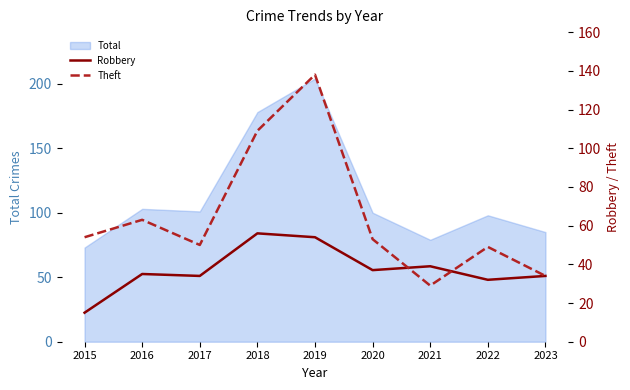

Where is the first local minimum for Robbery?

2017